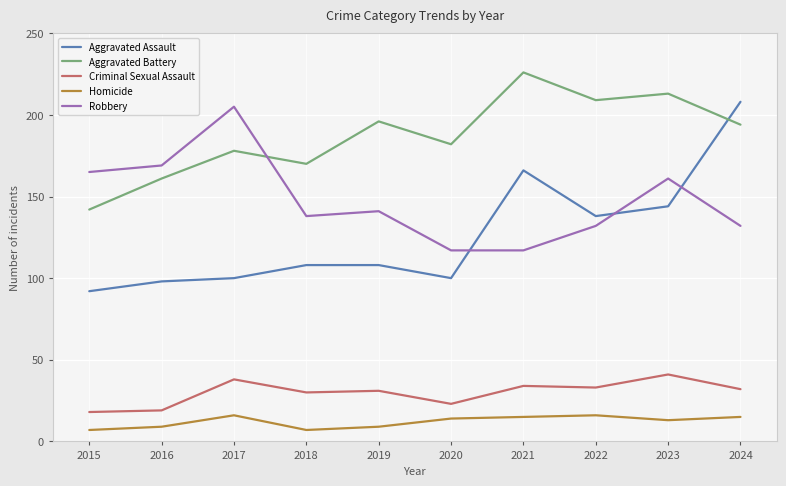

What is the greatest value displayed?

226